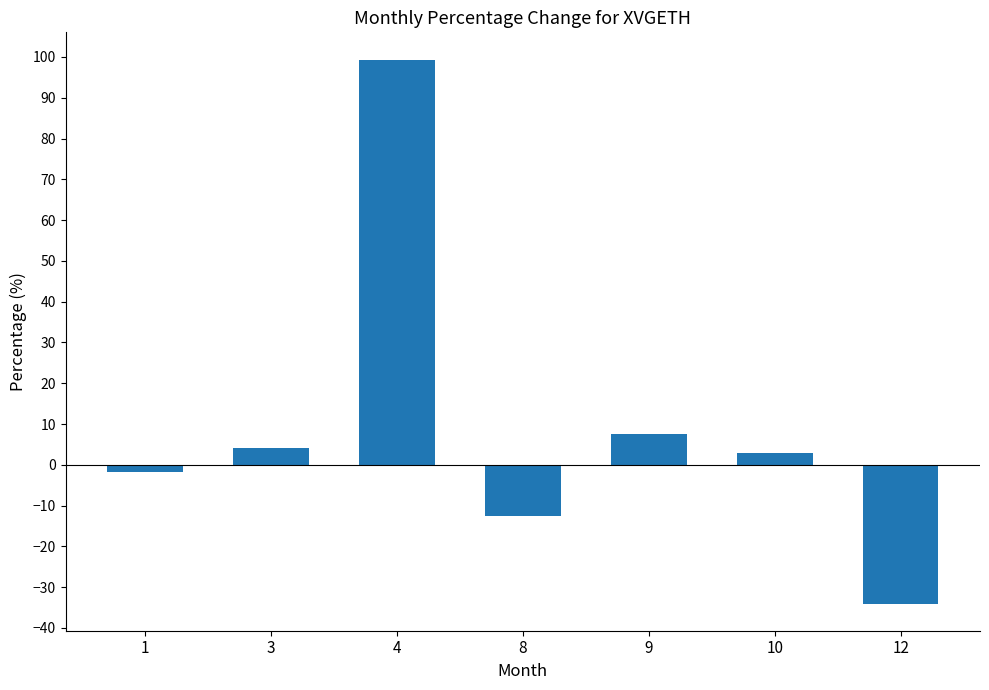

Where does the data first go above 2?

3